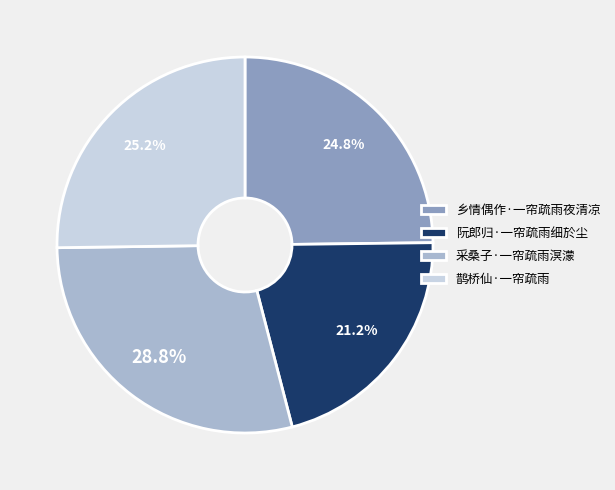

Does 乡情偶作·一帘疏雨夜清凉 represent more than half of the total?

No